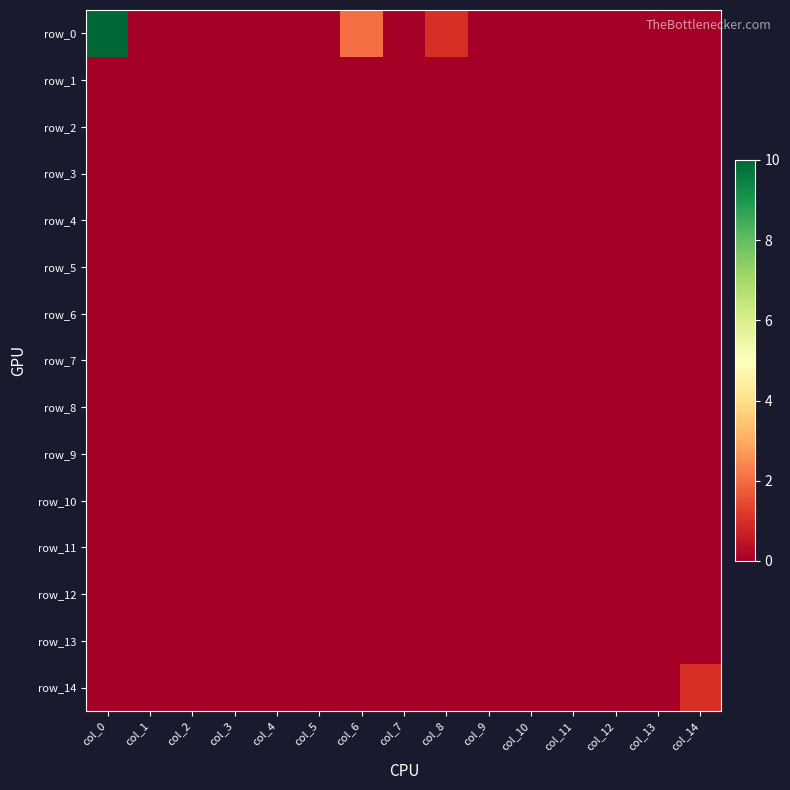

At which category is the sum across all series the highest?

col_0